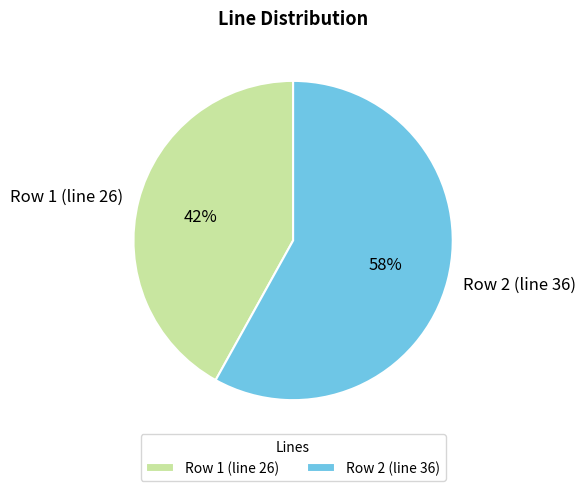

To the nearest percent, what is the difference between the Row 2 (line 36) and Row 1 (line 26) slice percentages?

16%